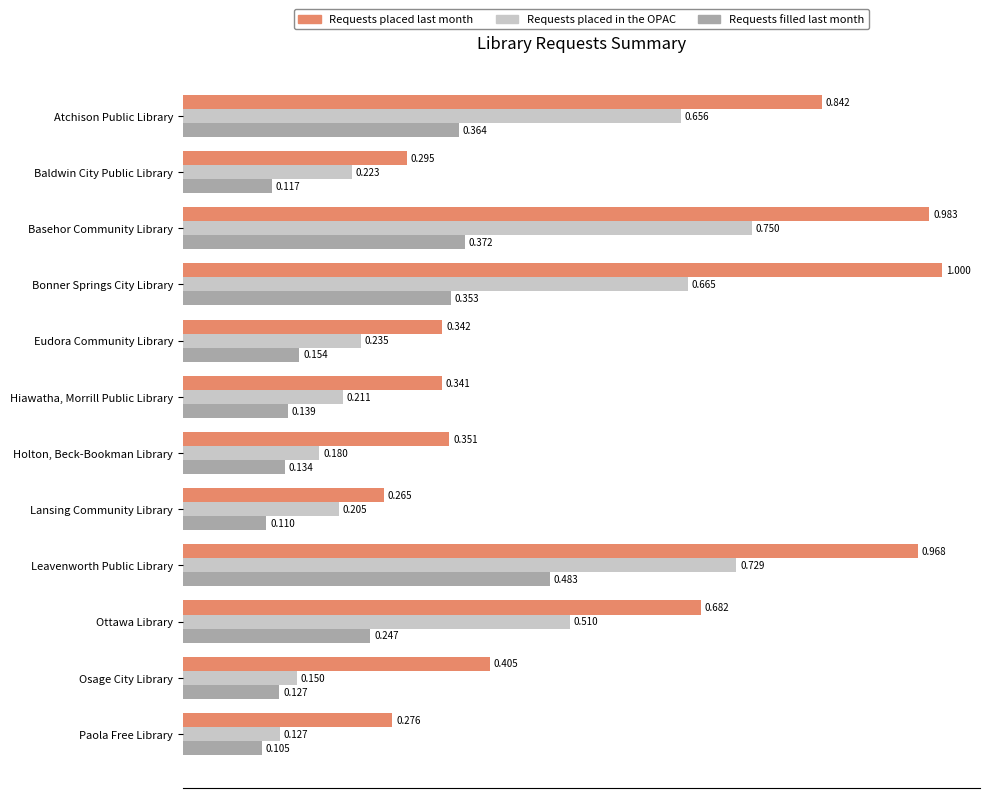

Which series has the largest range (max minus min)?

Requests placed last month